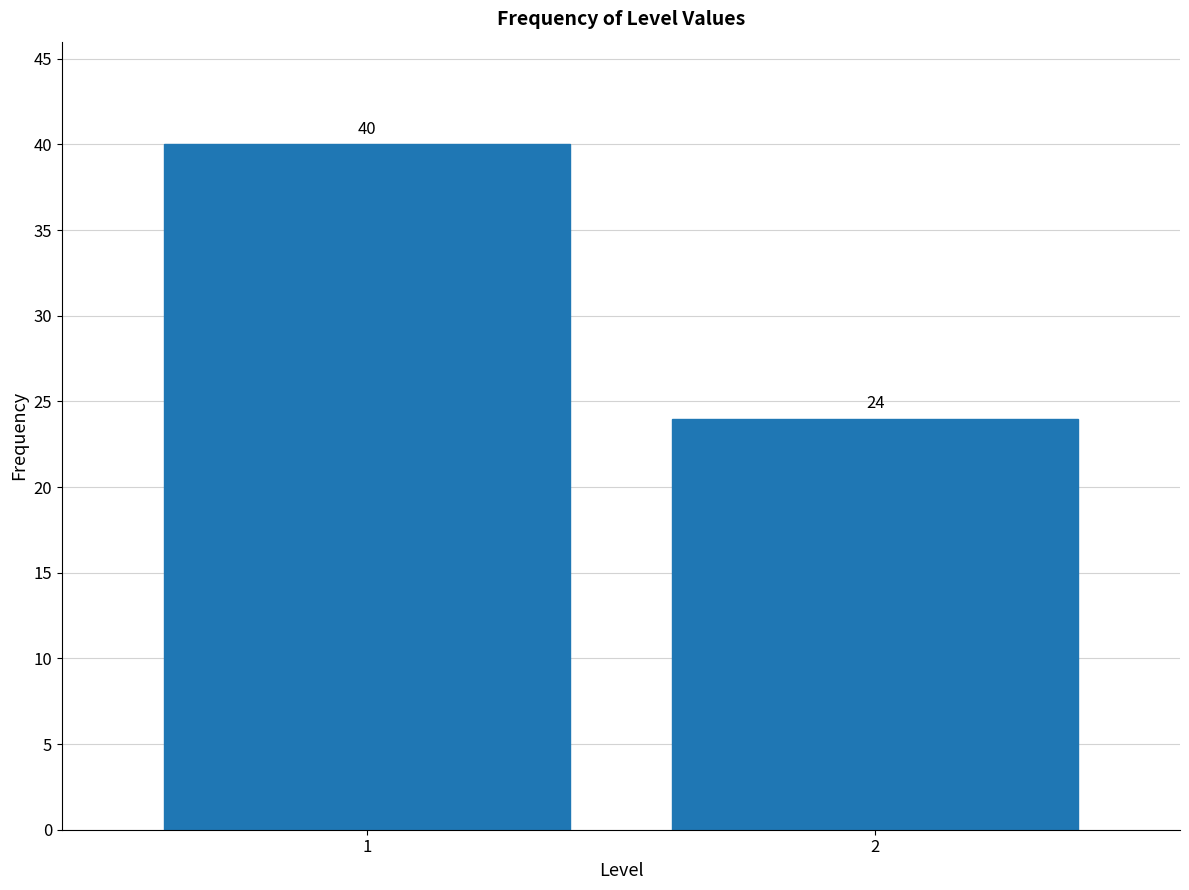

Reading right to left, transcribe all the data shown in this chart.

24	40